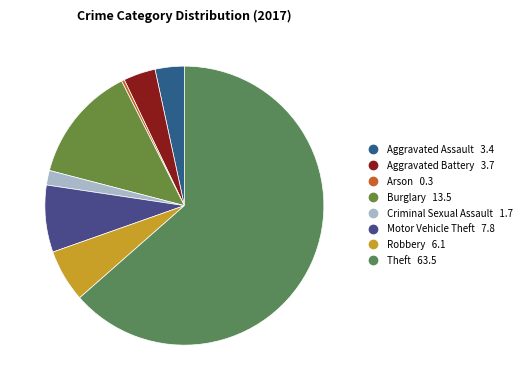

What percentage is the Aggravated Assault slice, to the nearest percent?

3%